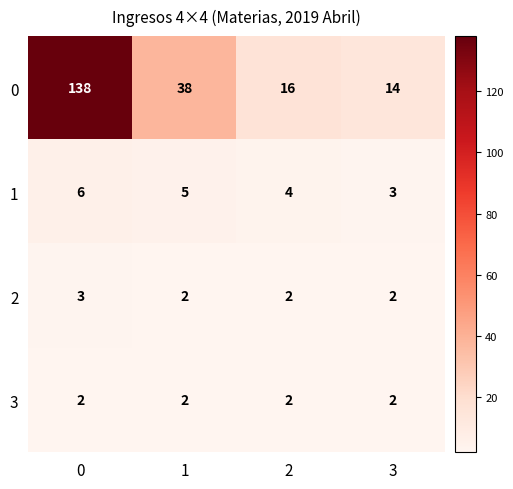

What is the lowest value of the 1 series?

3